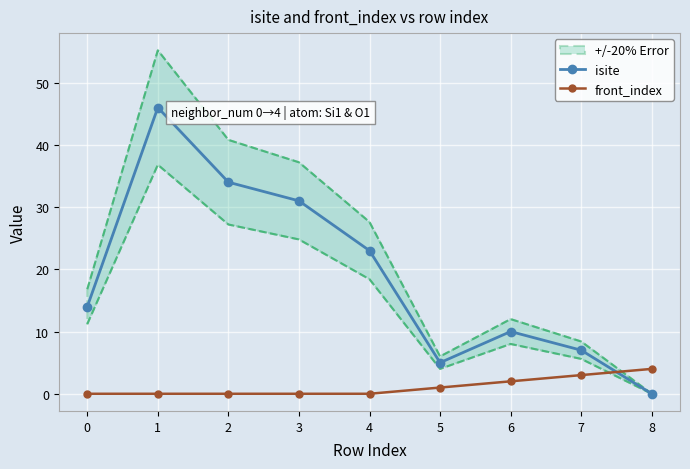

Which series has the largest total across all categories?

isite